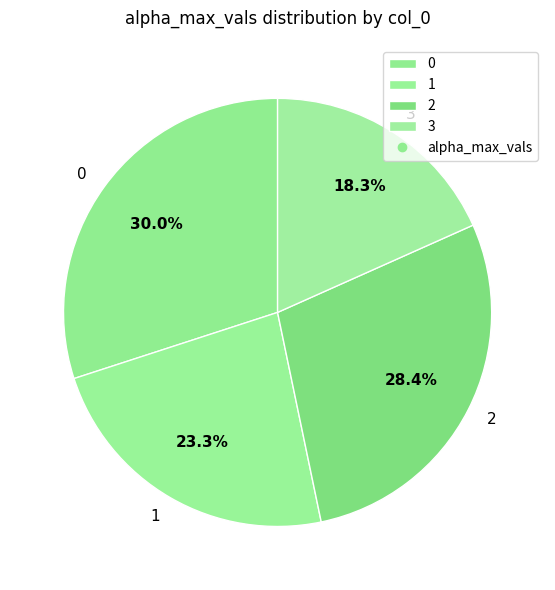

What is the ratio of the value at 1 to the value at 2?

0.8